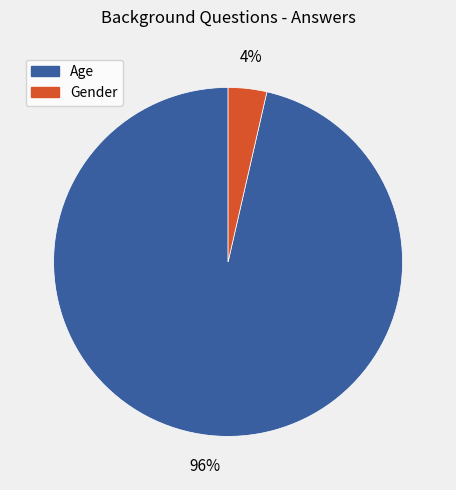

True or false: Gender accounts for 4% of the total.

True